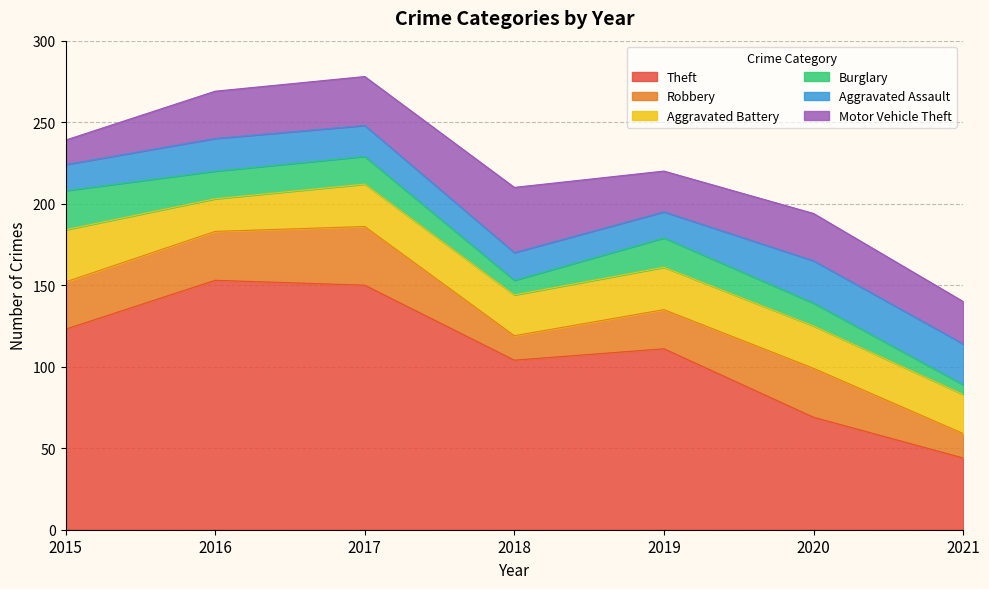

Which series has the largest total across all categories?

Theft